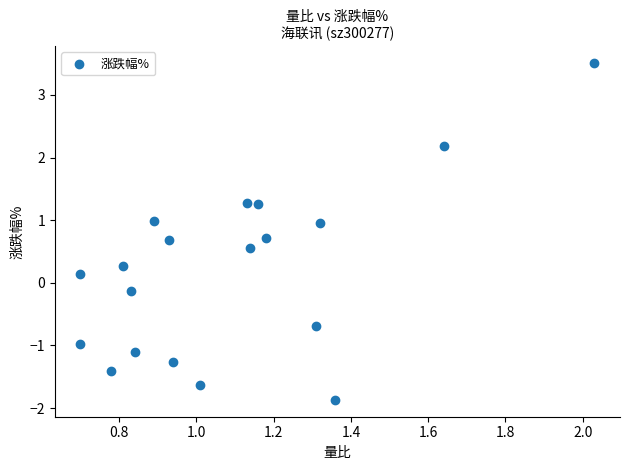

What is the range of X values (max minus min)?

1.3